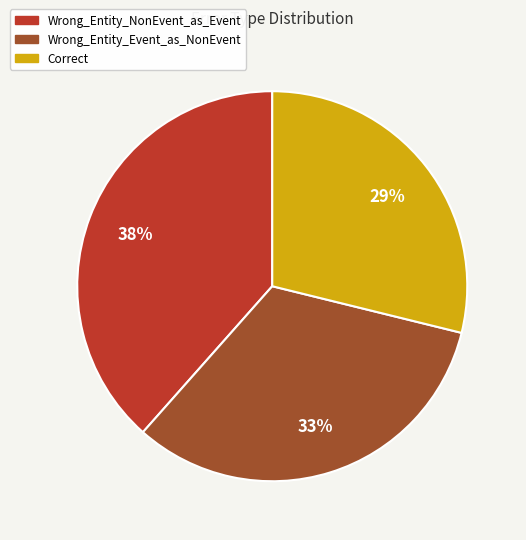

Do Wrong_Entity_NonEvent_as_Event and Correct together represent more than half of the pie?

Yes